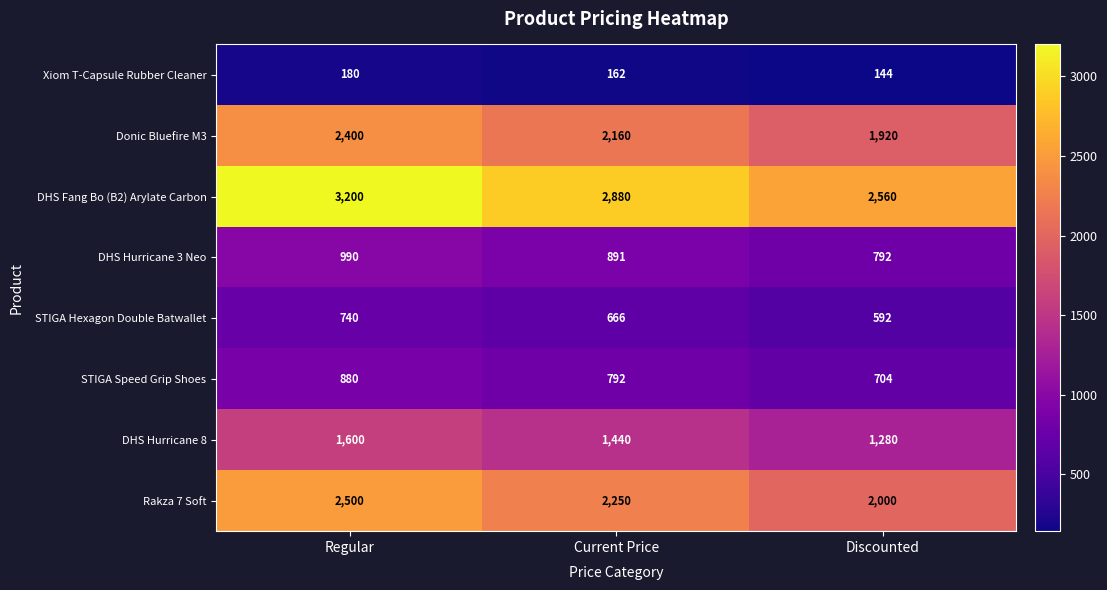

List the labels in order of STIGA Speed Grip Shoes value, smallest first.

Discounted, Current Price, Regular